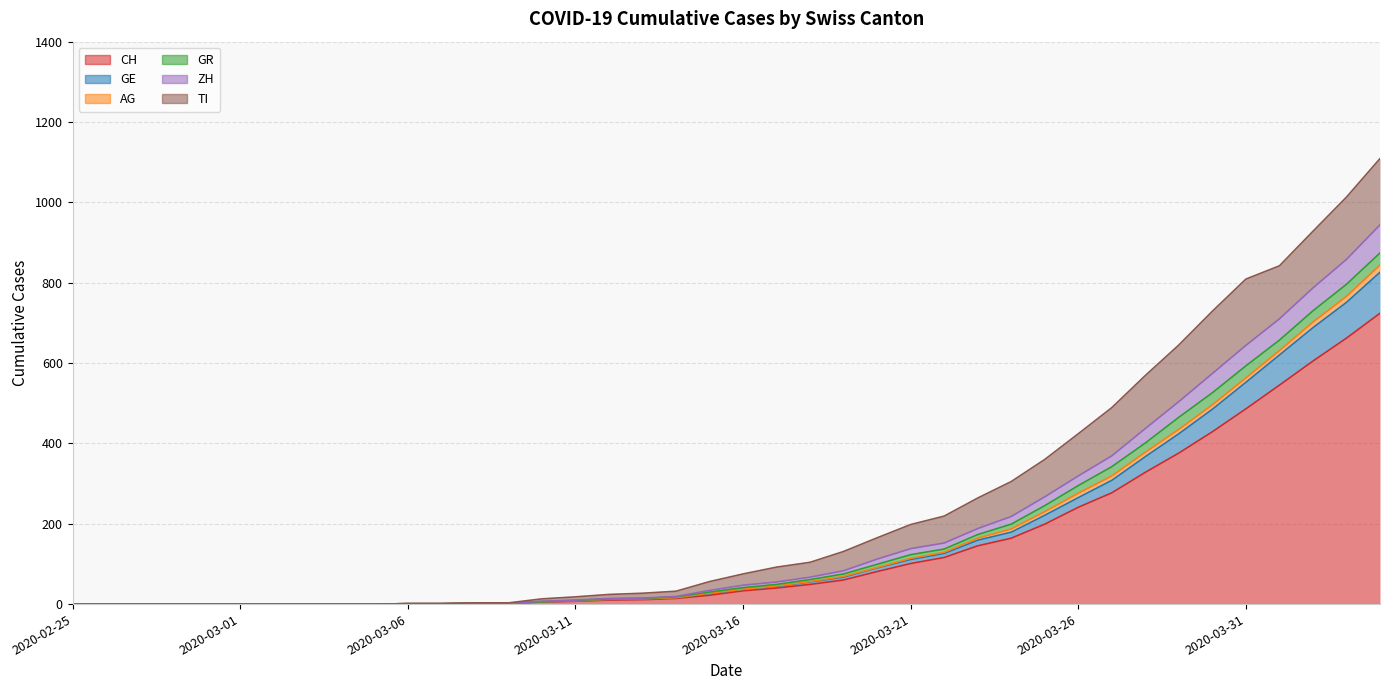

Which category has the lowest value across all series?

2020-02-25